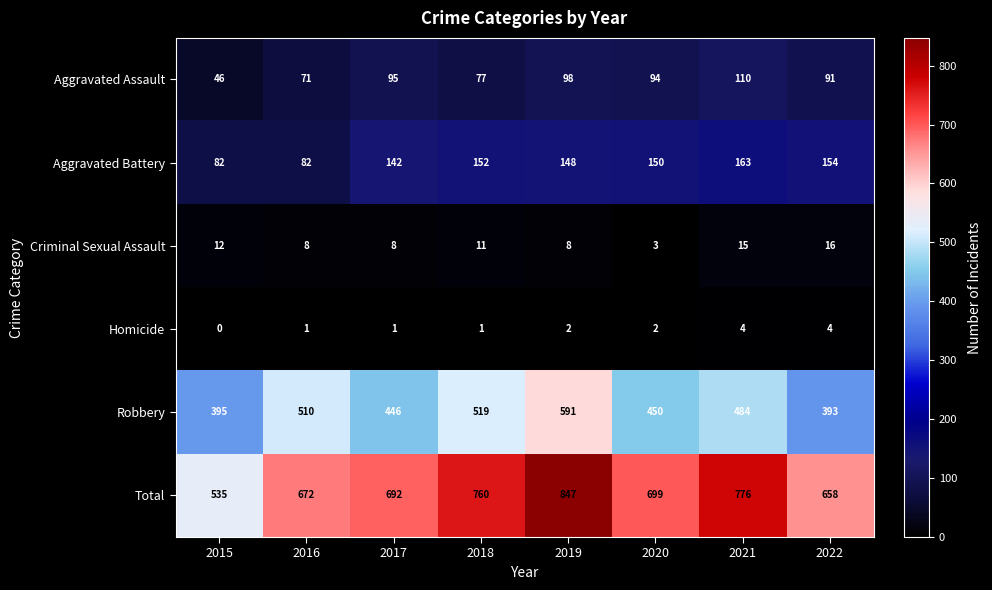

True or false: Robbery has a value of 519 at 2018.

True